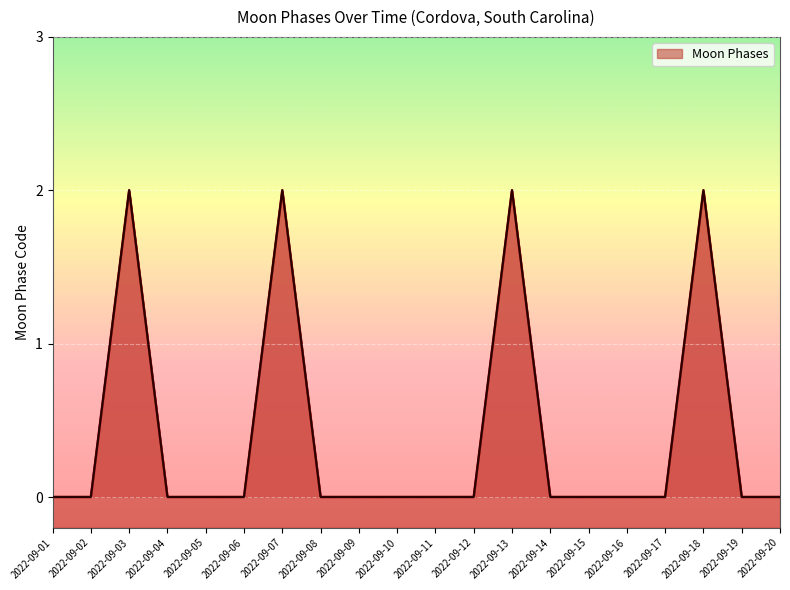

The value at 2022-09-02 is 0. True or false?

True